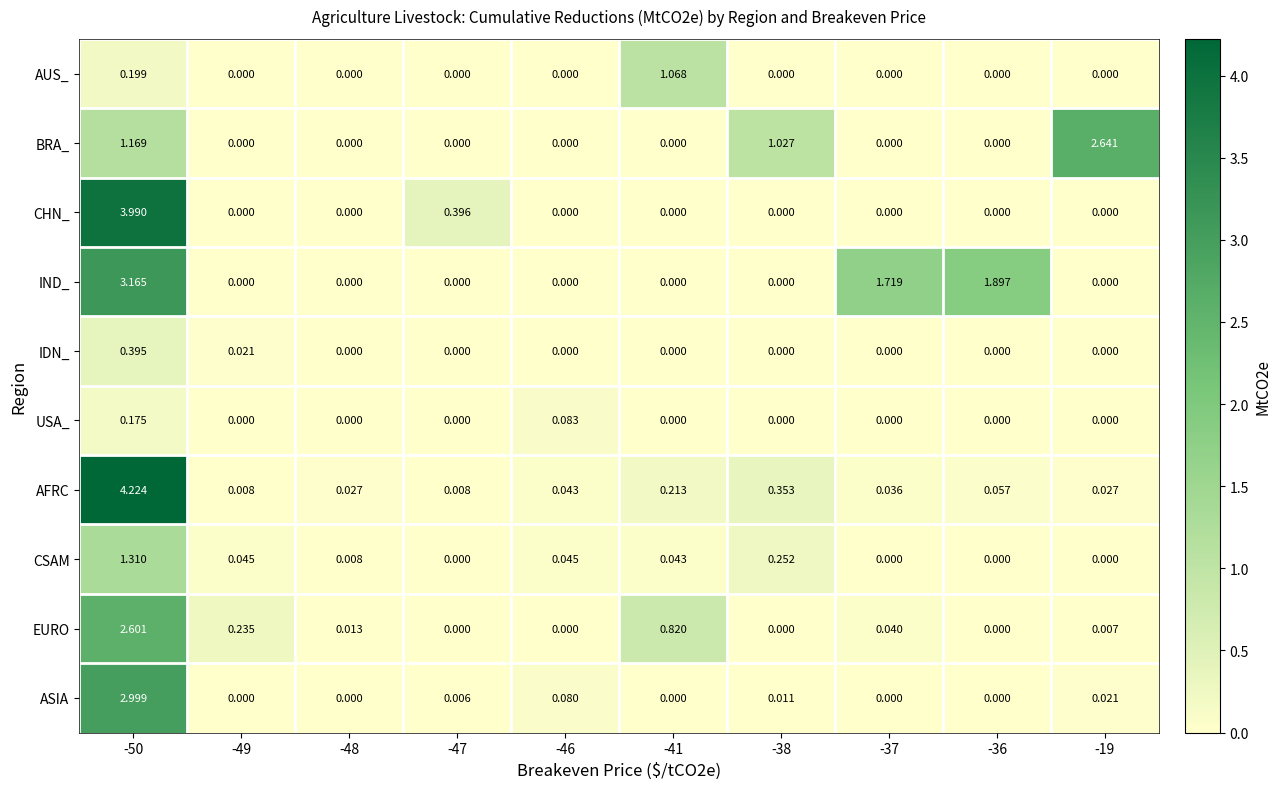

Which series has the widest spread of values?

AFRC